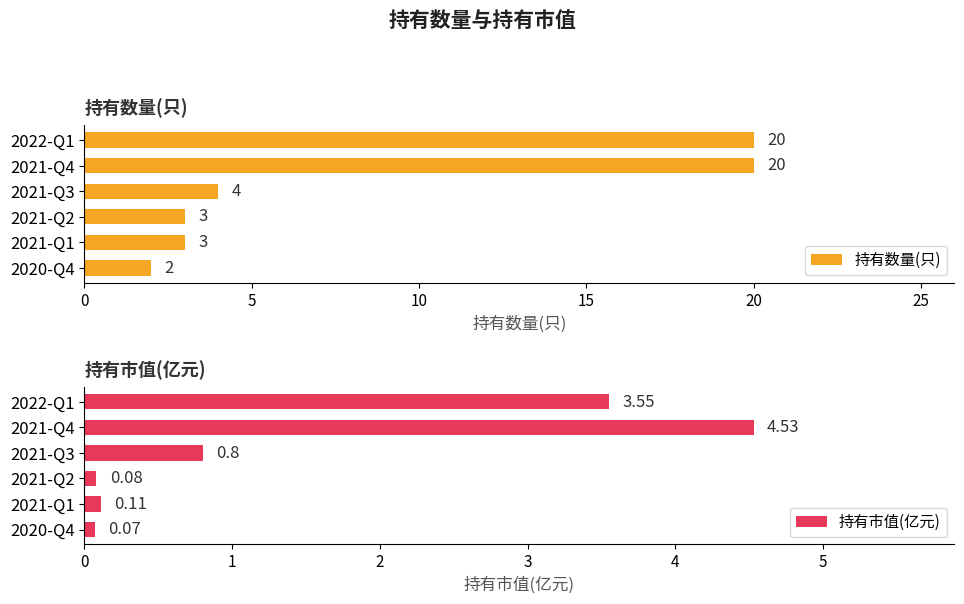

What is the difference between the maximum and minimum values in the 持有数量(只) series?

18